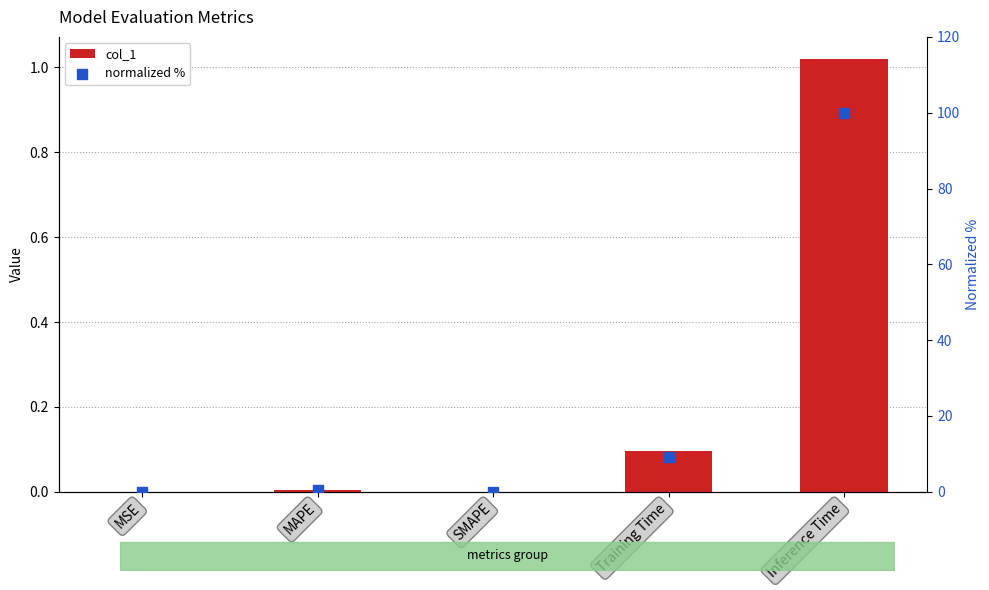

Which series has the largest total across all categories?

normalized %